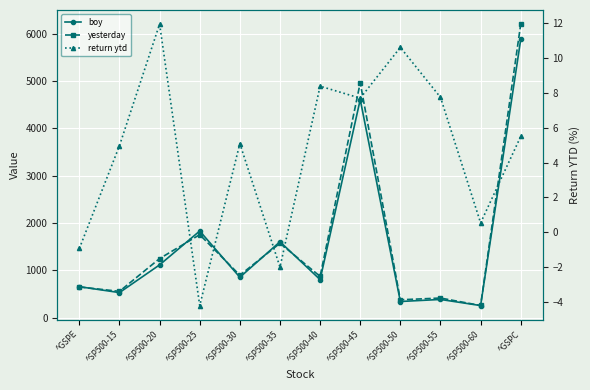

At which category does yesterday reach its first local valley?

^SP500-15